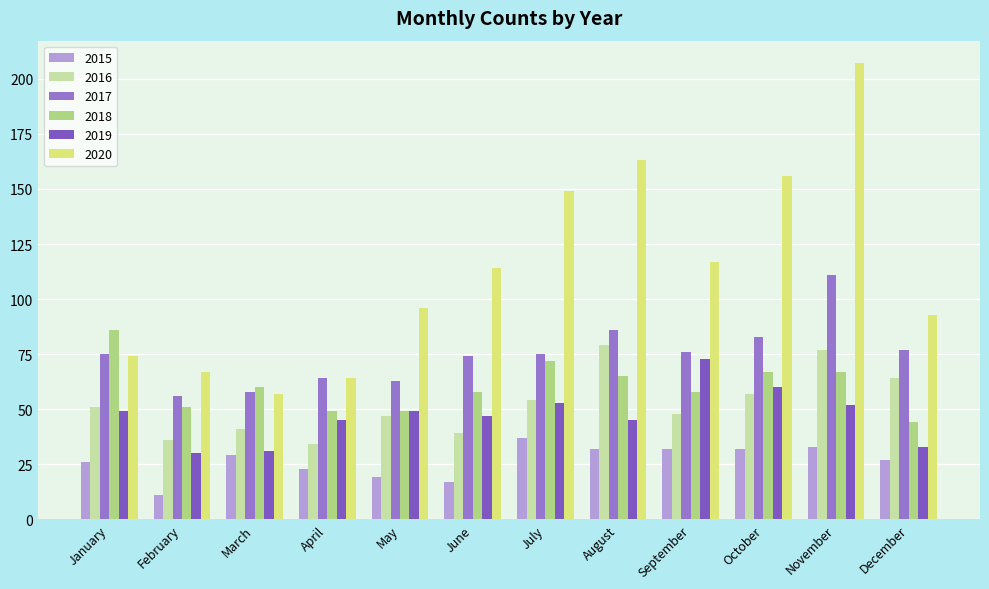

What is the difference between the highest and lowest values at May?

77